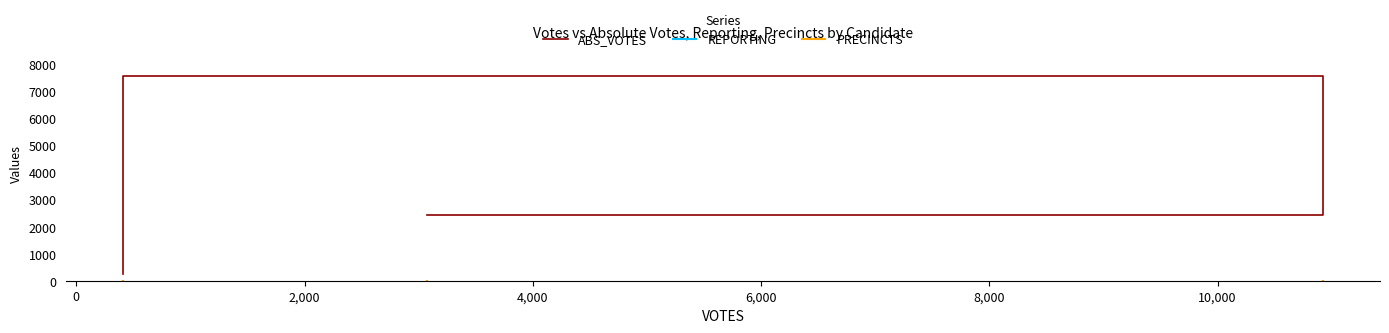

Reading right to left, list all the values displayed in this chart.

244	7573	2414